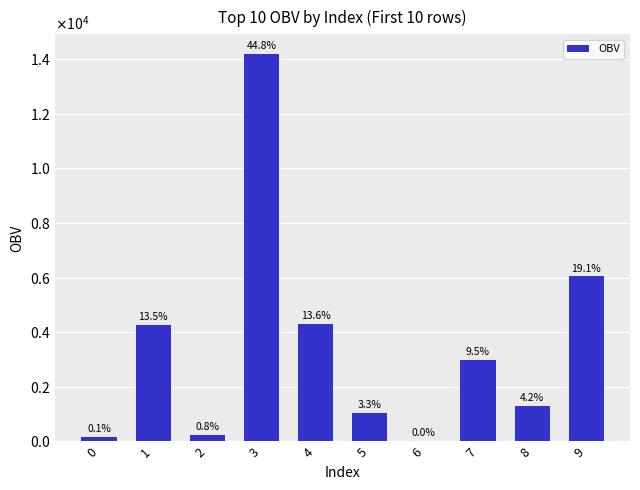

What is the difference between the maximum and minimum values?

14183.5